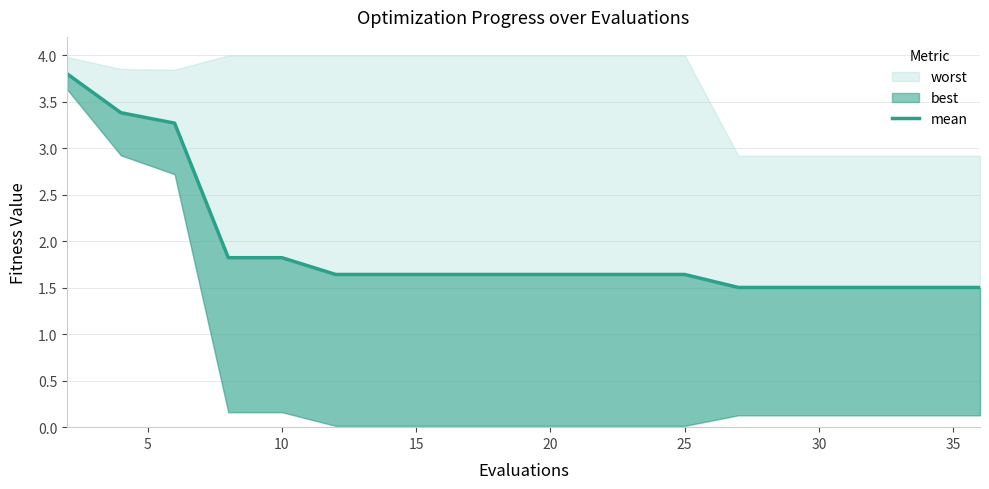

The chart shows a value of 0.7 at 35. True or false?

False